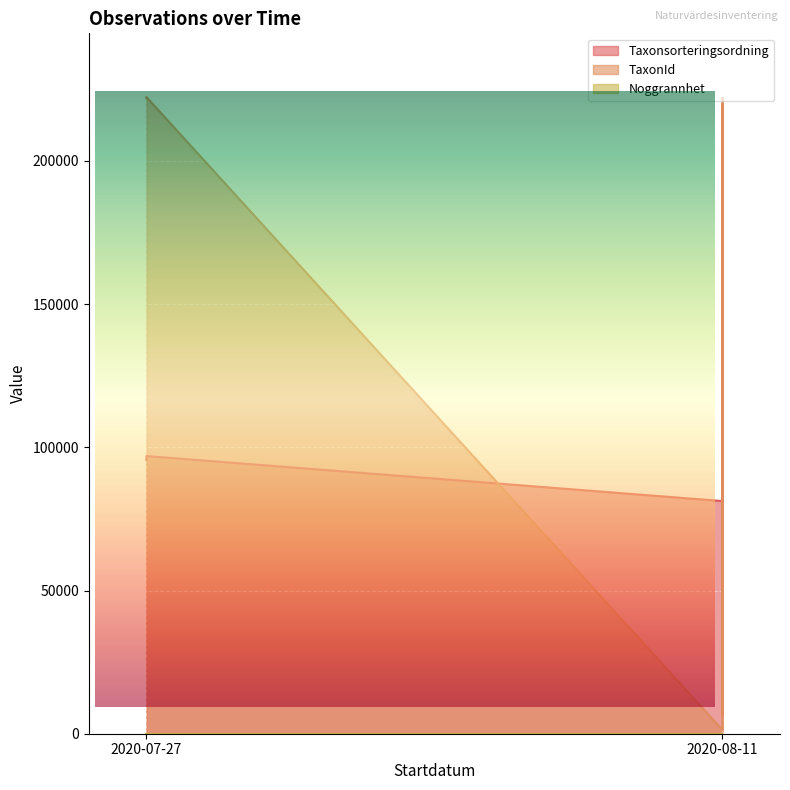

The Noggrannhet series shows 3 at 2020-08-11. True or false?

False